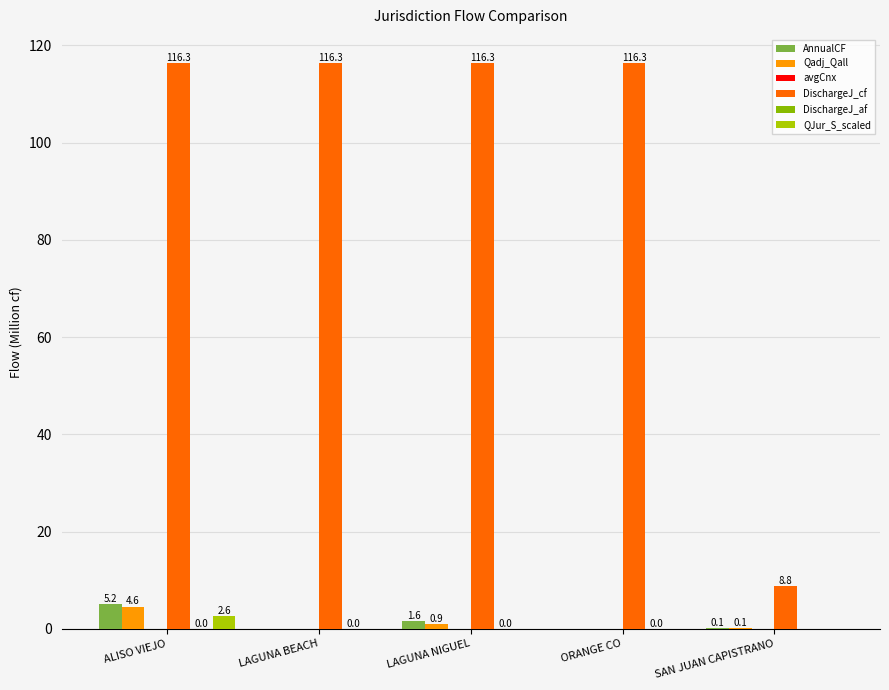

Between ORANGE CO and SAN JUAN CAPISTRANO, which series saw the biggest shift?

DischargeJ_cf